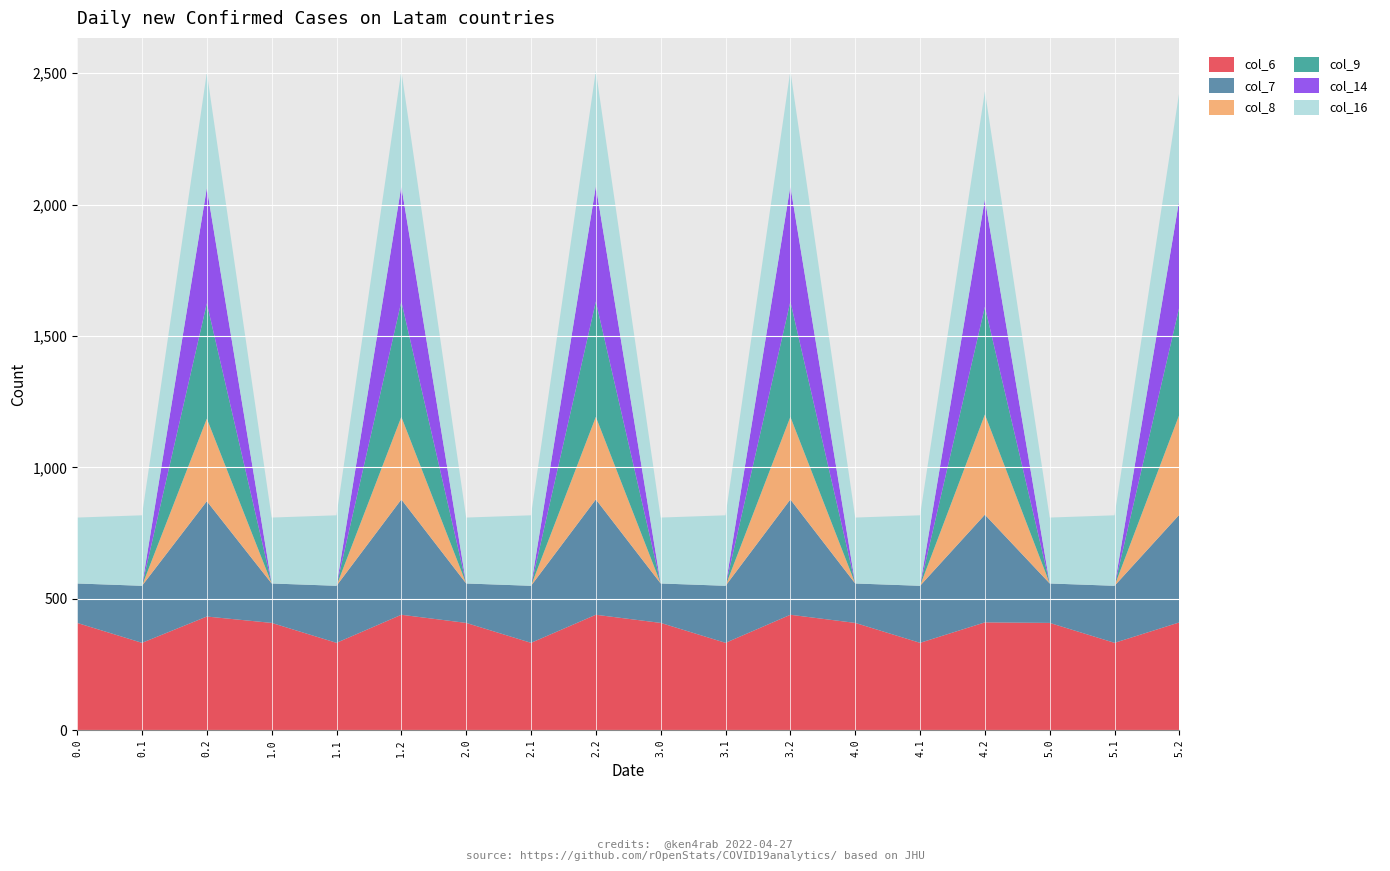

Reading right to left, what are all the values shown in this chart?

col_6: 5.2=410.0	5.1=332.2	5.0=408.0	4.2=410.0	4.1=332.2	4.0=408.0	3.2=439.0	3.1=332.2	3.0=408.0	2.2=439.0	2.1=332.2	2.0=408.0	1.2=439.0	1.1=332.2	1.0=408.0	0.2=432.2	0.1=332.2	0.0=408.0
col_7: 5.2=410.0	5.1=217.1	5.0=150.1	4.2=410.0	4.1=217.1	4.0=150.1	3.2=439.0	3.1=217.1	3.0=150.1	2.2=439.0	2.1=217.1	2.0=150.1	1.2=439.0	1.1=217.1	1.0=150.1	0.2=439.0	0.1=217.1	0.0=150.1
col_8: 5.2=381.3	5.1=0.0	5.0=0.0	4.2=381.3	4.1=0.0	4.0=0.0	3.2=314.3	3.1=0.0	3.0=0.0	2.2=314.3	2.1=0.0	2.0=0.0	1.2=314.3	1.1=0.0	1.0=0.0	0.2=314.3	0.1=0.0	0.0=0.0
col_9: 5.2=410.0	5.1=0.0	5.0=0.0	4.2=410.0	4.1=0.0	4.0=0.0	3.2=439.0	3.1=0.0	3.0=0.0	2.2=439.0	2.1=0.0	2.0=0.0	1.2=439.0	1.1=0.0	1.0=0.0	0.2=439.0	0.1=0.0	0.0=0.0
col_14: 5.2=410.0	5.1=0.0	5.0=0.0	4.2=410.0	4.1=0.0	4.0=0.0	3.2=439.0	3.1=0.0	3.0=0.0	2.2=439.0	2.1=0.0	2.0=0.0	1.2=439.0	1.1=0.0	1.0=0.0	0.2=439.0	0.1=0.0	0.0=0.0
col_16: 5.2=410.0	5.1=268.3	5.0=250.9	4.2=410.0	4.1=268.3	4.0=250.9	3.2=439.0	3.1=268.3	3.0=250.9	2.2=439.0	2.1=268.3	2.0=250.9	1.2=439.0	1.1=268.3	1.0=250.9	0.2=439.0	0.1=268.3	0.0=250.9